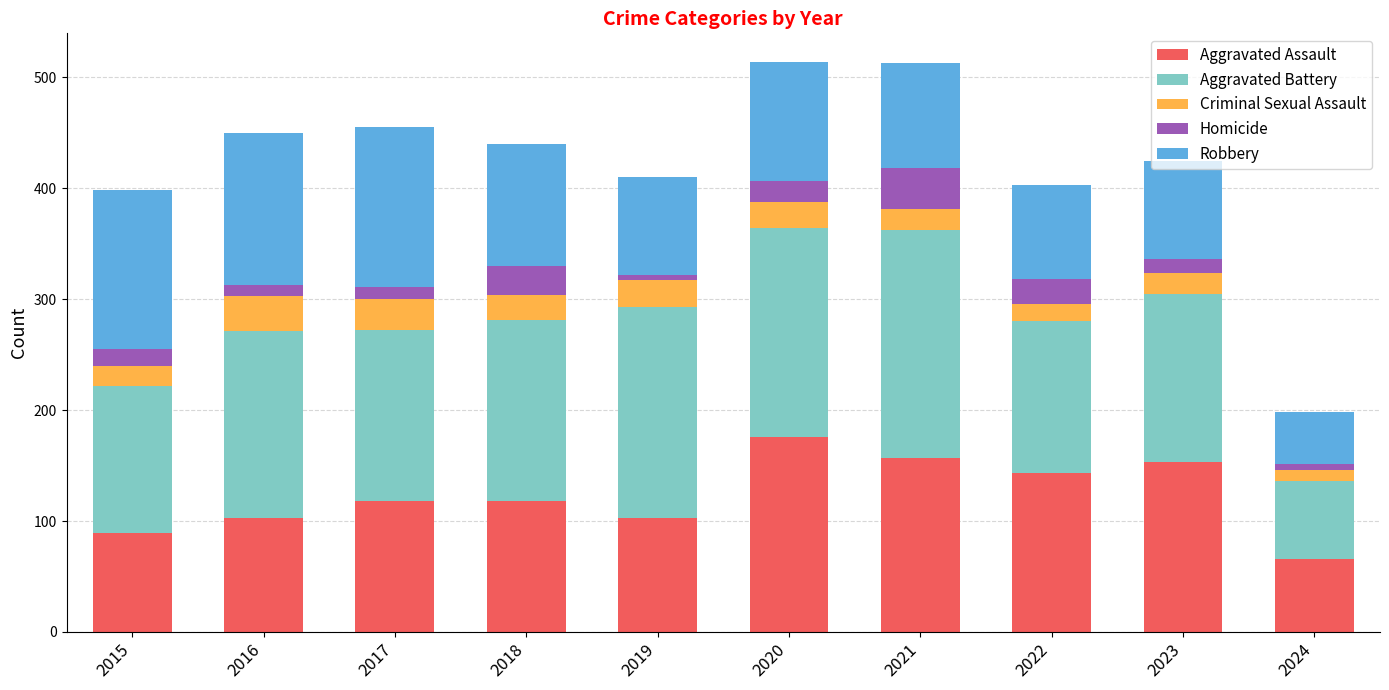

The Aggravated Assault series shows 49 at 2023. True or false?

False